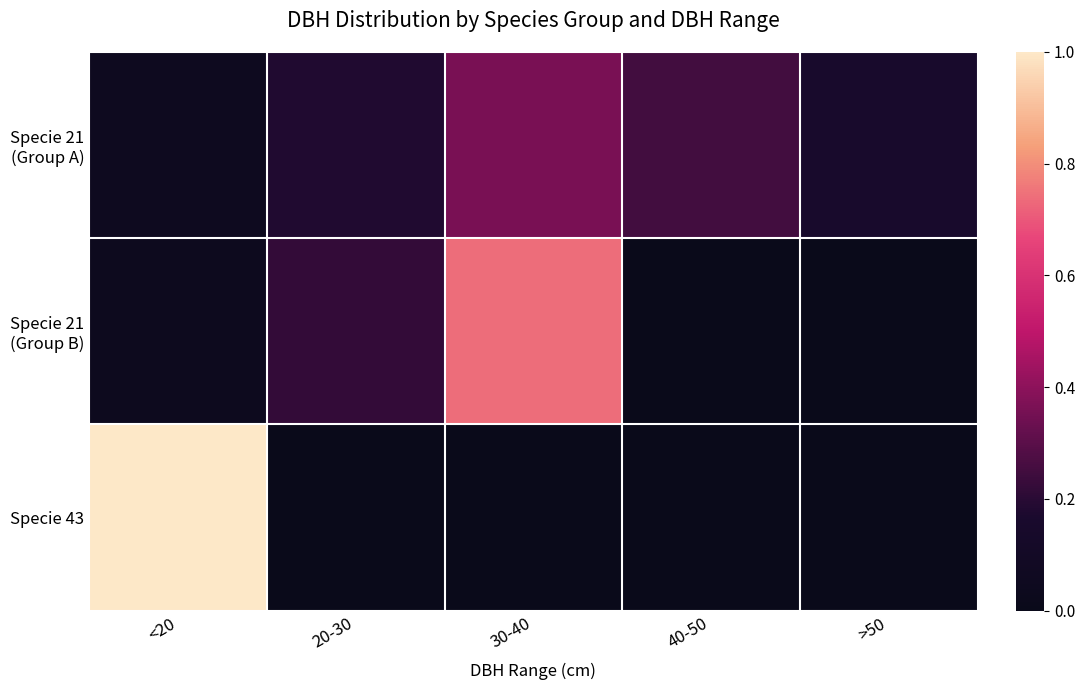

List the series in order of their peak value, lowest first.

Specie 21 (Group A), Specie 21 (Group B), Specie 43